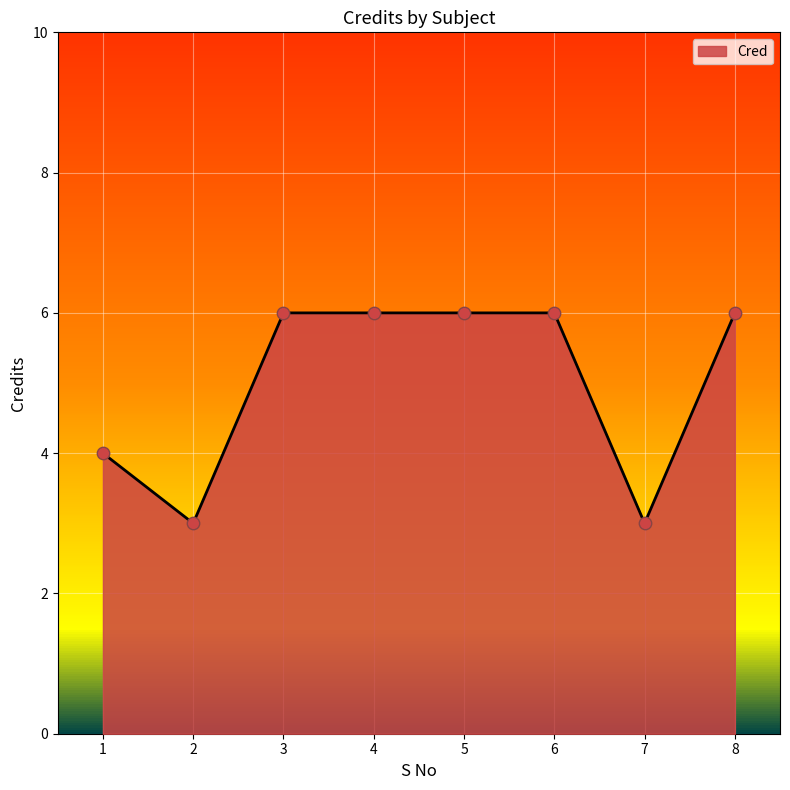

Approximately how many times larger is the value at 4 compared to 1?

1.5